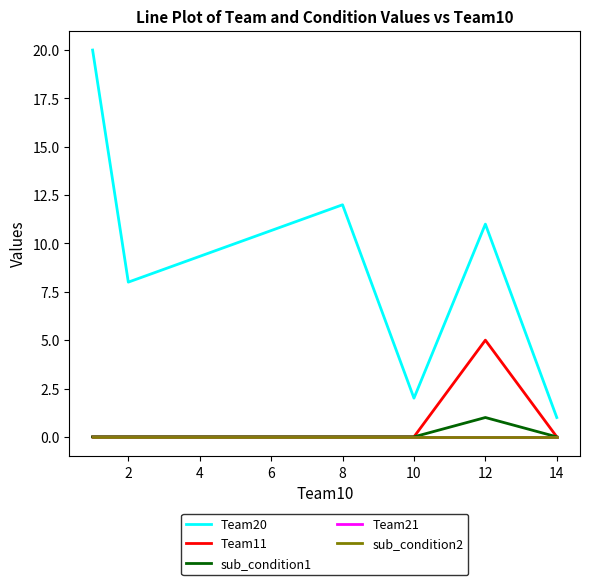

What is the average value of the Team11 series?

1